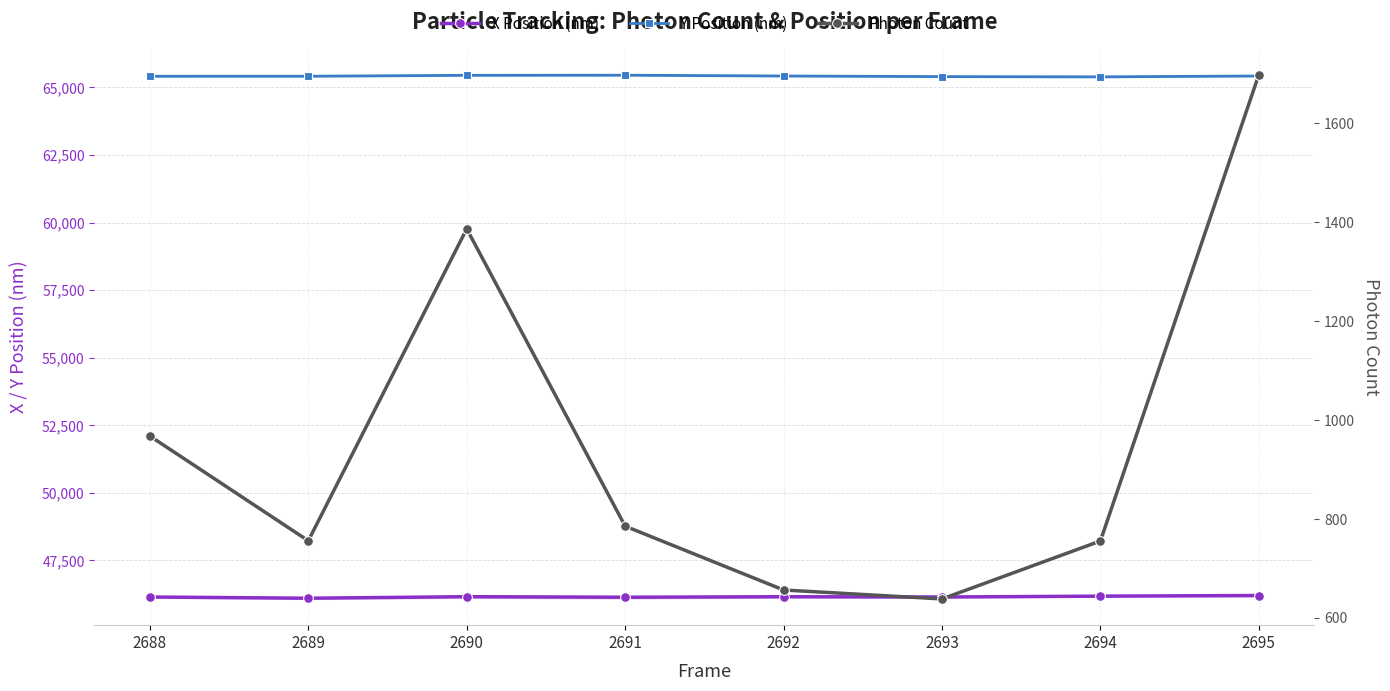

What is the sum of all Y Position (nm) values?

523380.5